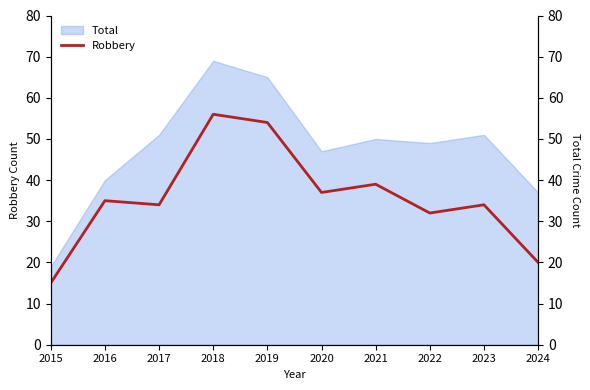

How many interior local peaks (higher than both neighbors) does the data have?

4